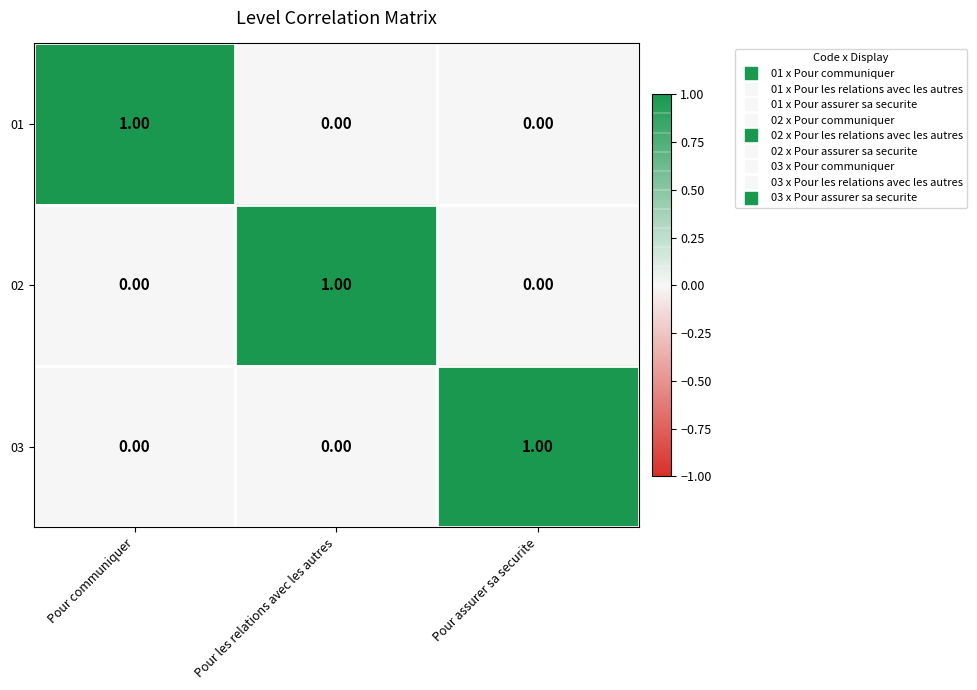

At how many categories does at least one series exceed 0?

3